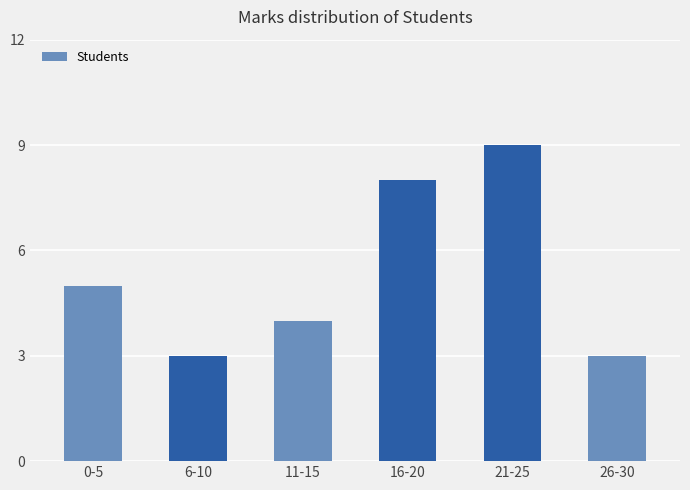

At which label is the value closest to 6?

0-5